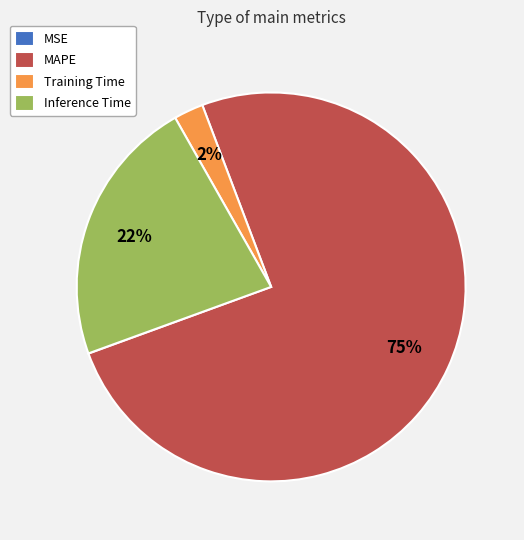

Is it true that Inference Time is 22% of the pie?

True